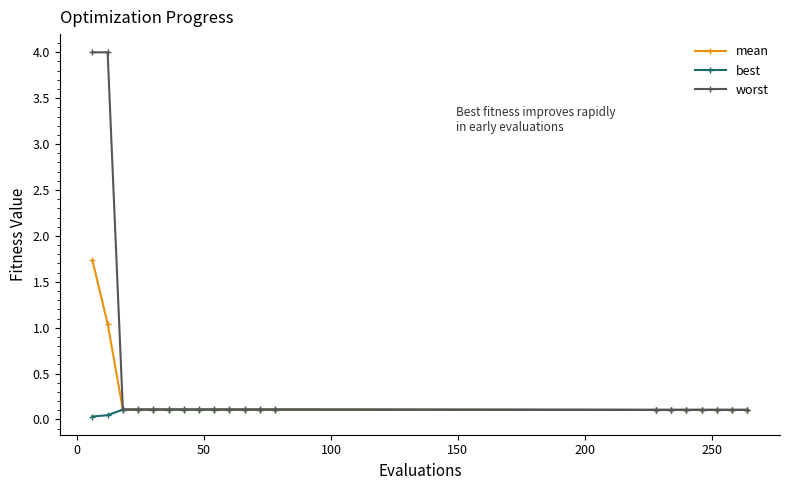

Which series has the largest total across all categories?

worst